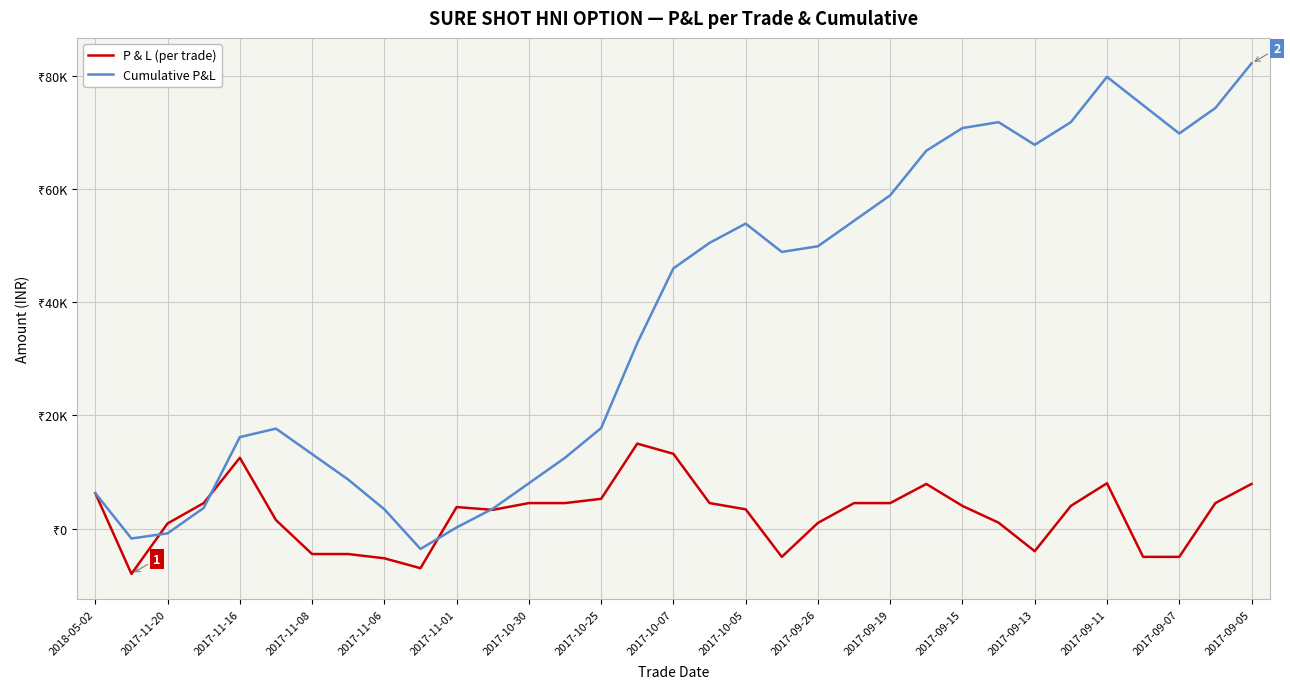

At how many categories does at least one series exceed 69211?

8